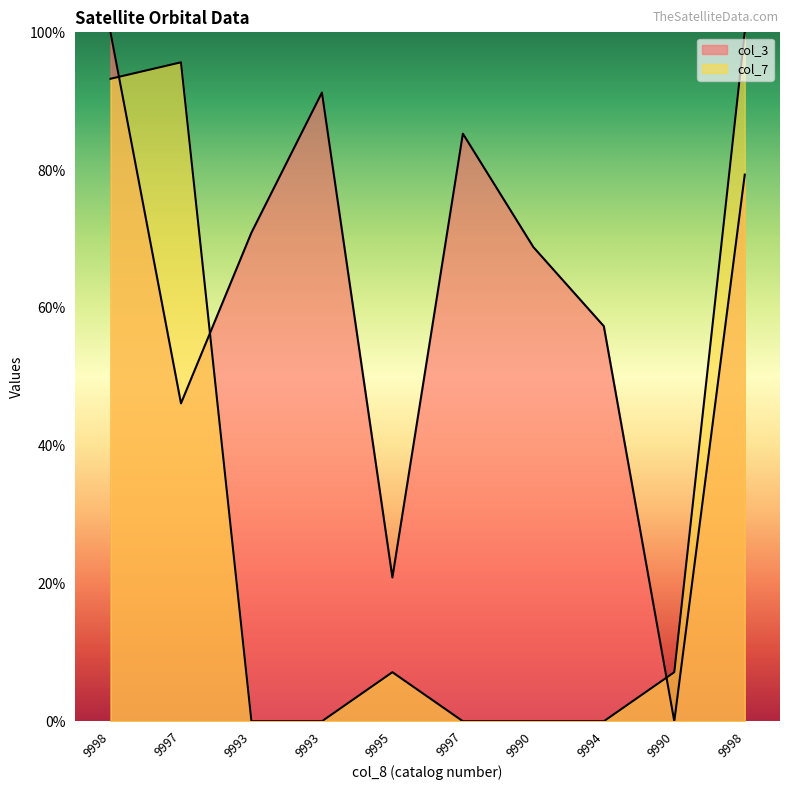

What is the label of the 10th point from the left?

9998